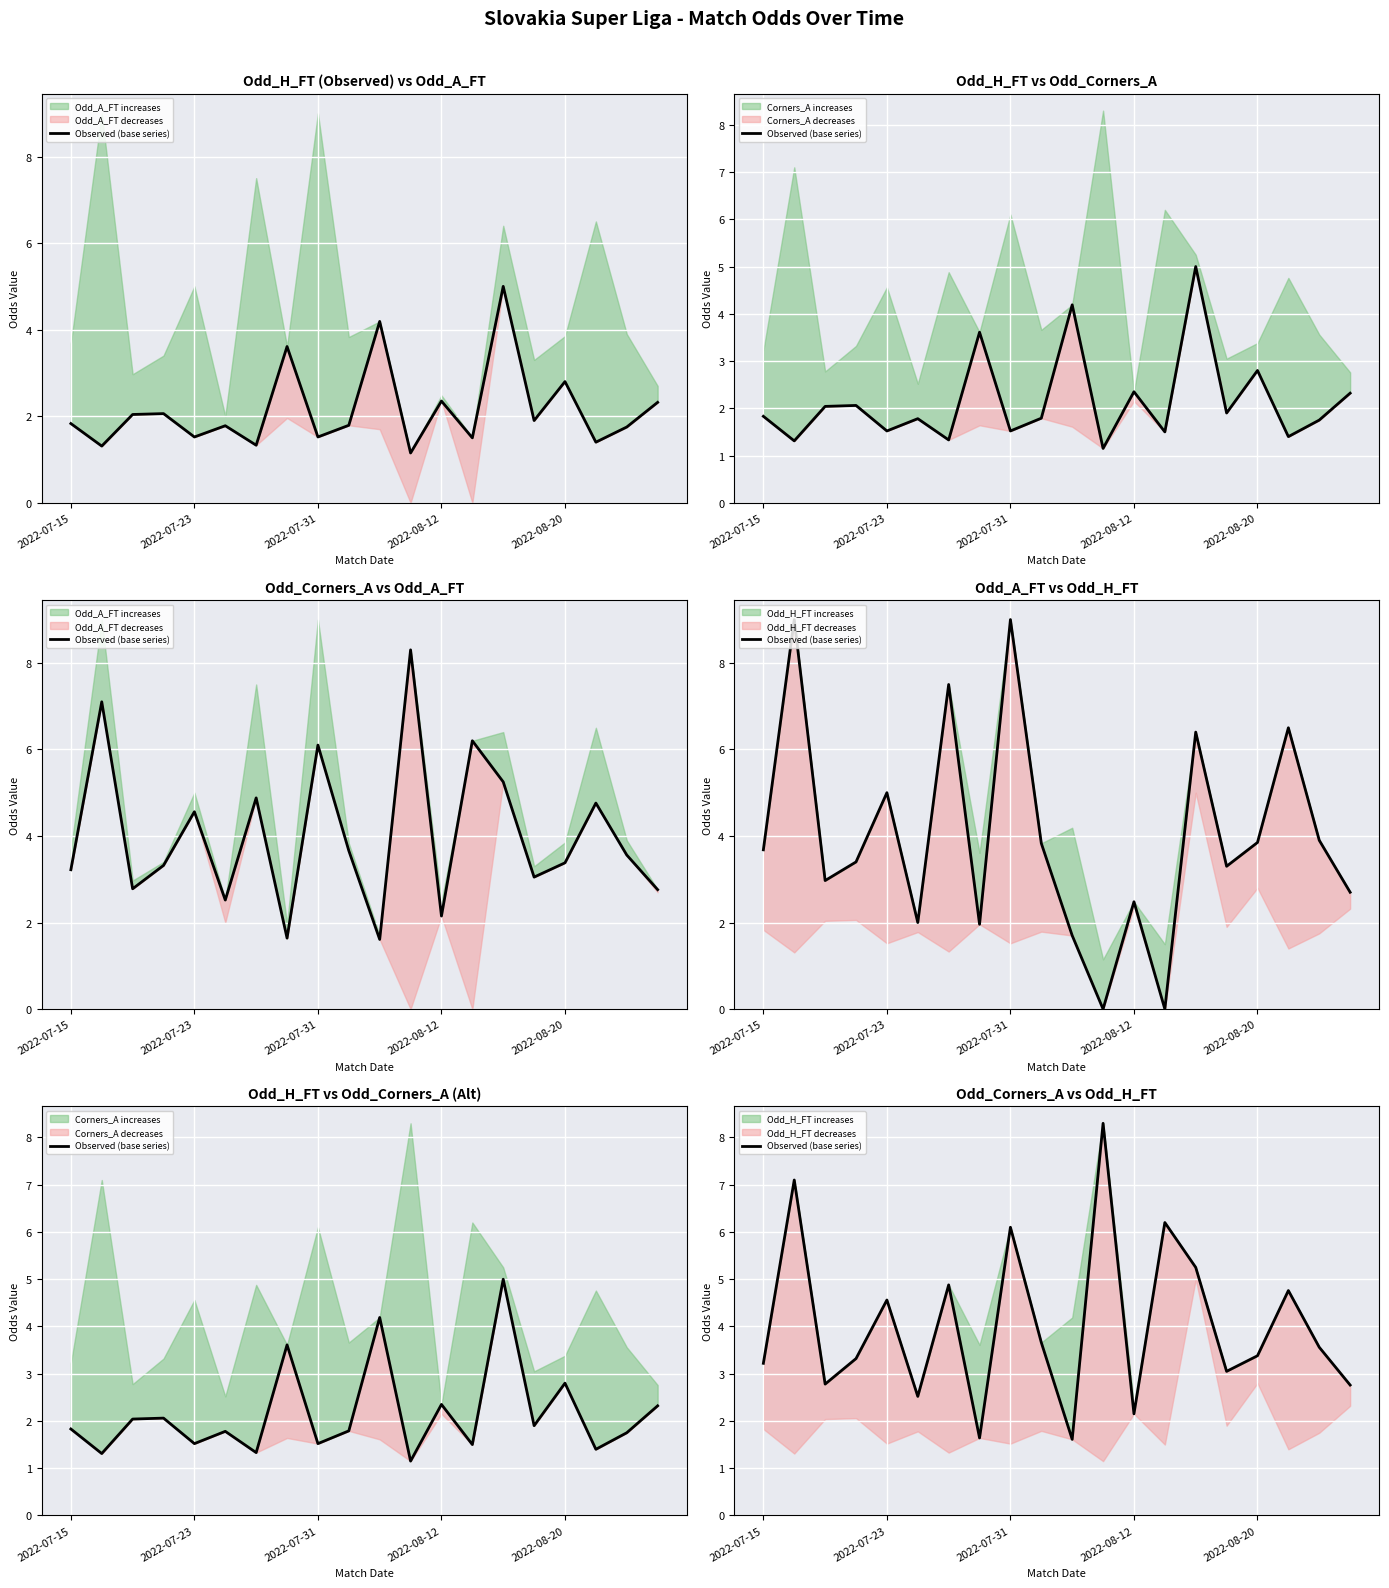

Reading right to left, transcribe all the data shown in this chart.

2.8	3.6	4.8	3.4	3.0	5.2	6.2	2.1	8.3	1.6	3.7	6.1	1.6	4.9	2.5	4.6	3.3	2.8	7.1	3.2